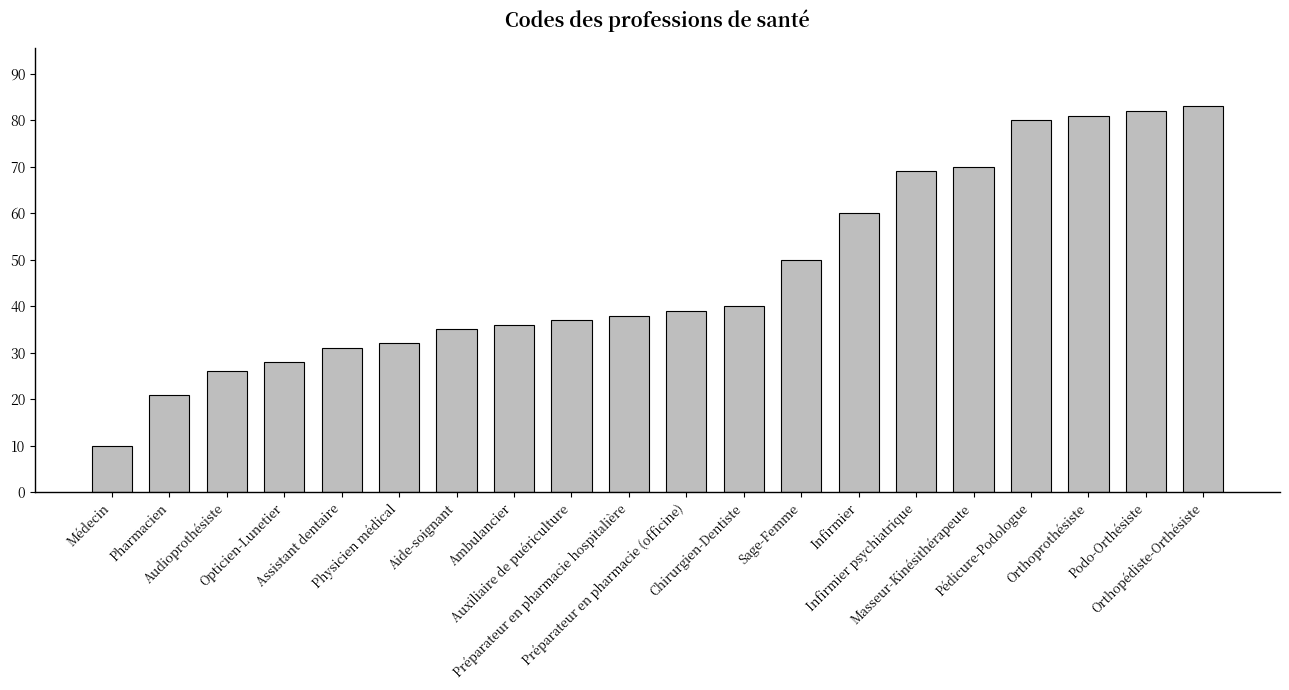

What is the approximate value at Médecin?

10